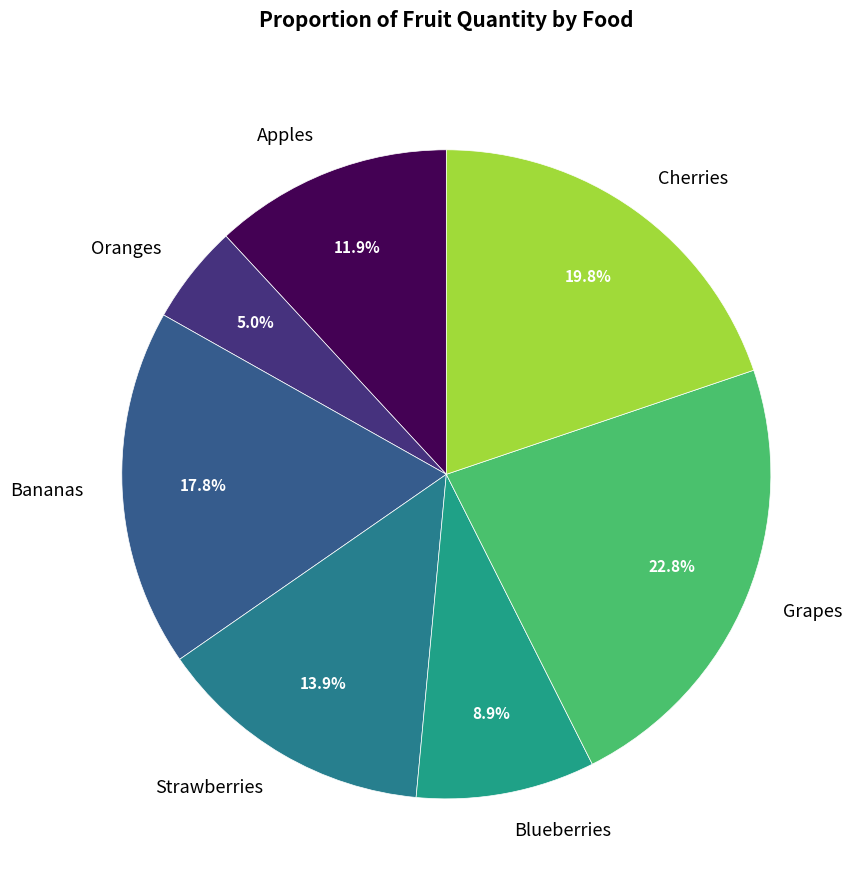

What is the ratio of the value at Grapes to the value at Bananas?

1.3